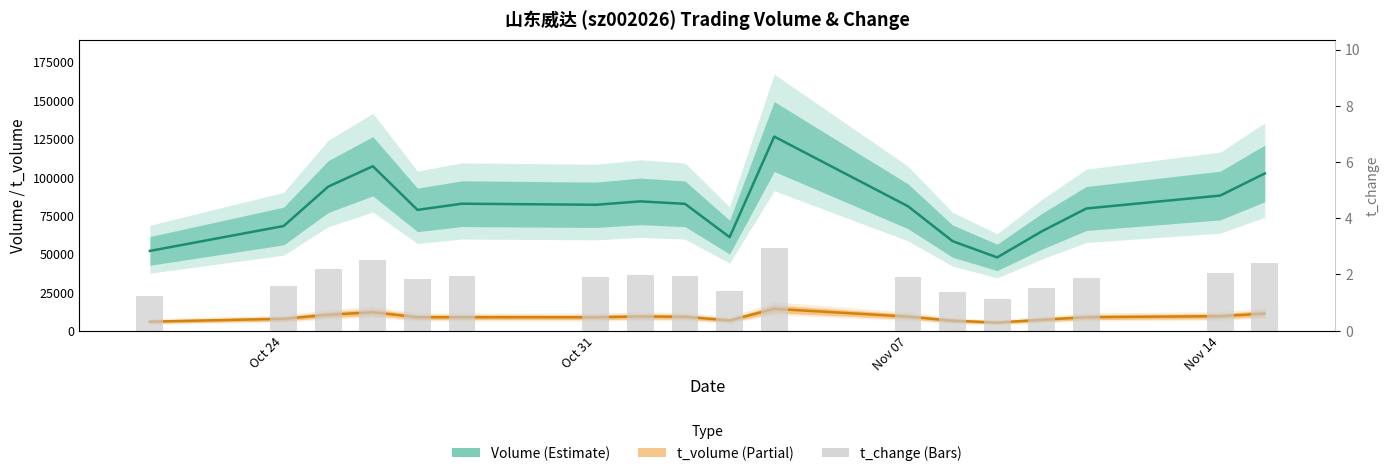

What is the difference between the maximum and minimum values in the t_change (bars) series?

1.8